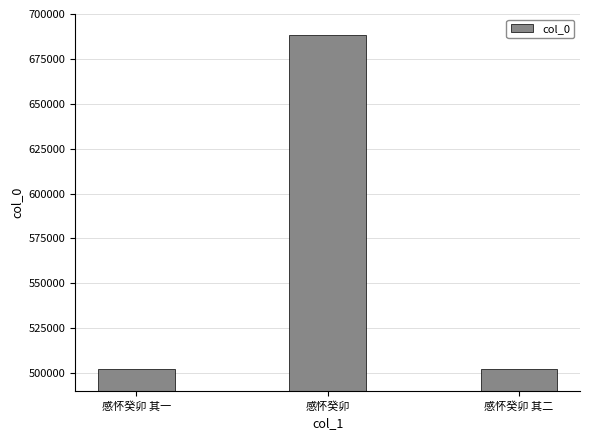

What is the ratio of the value at 感怀癸卯 其二 to the value at 感怀癸卯 其一?

1.0